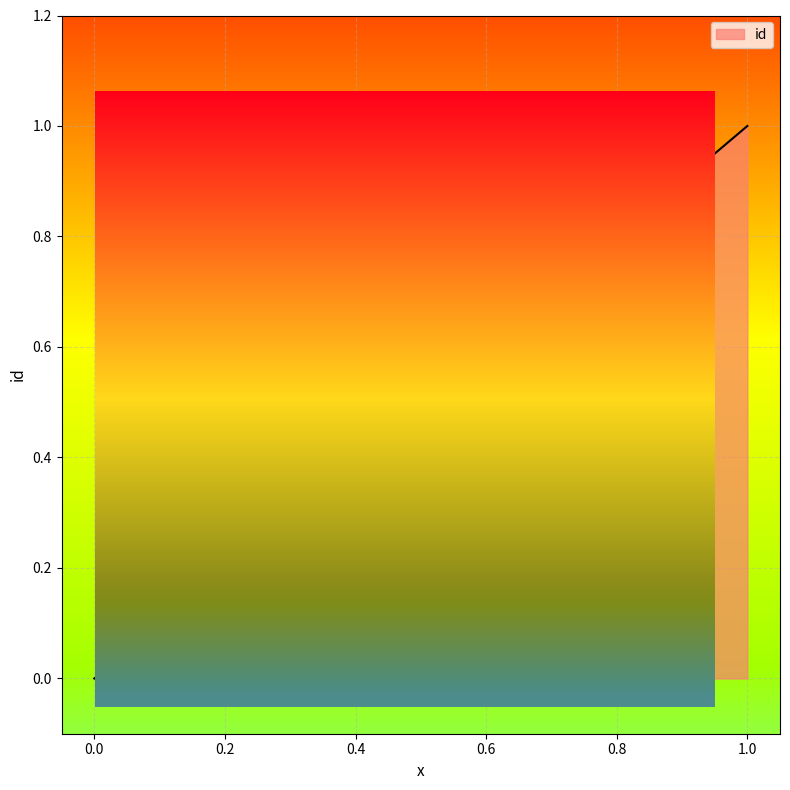

How many lines are shown in the chart?

1